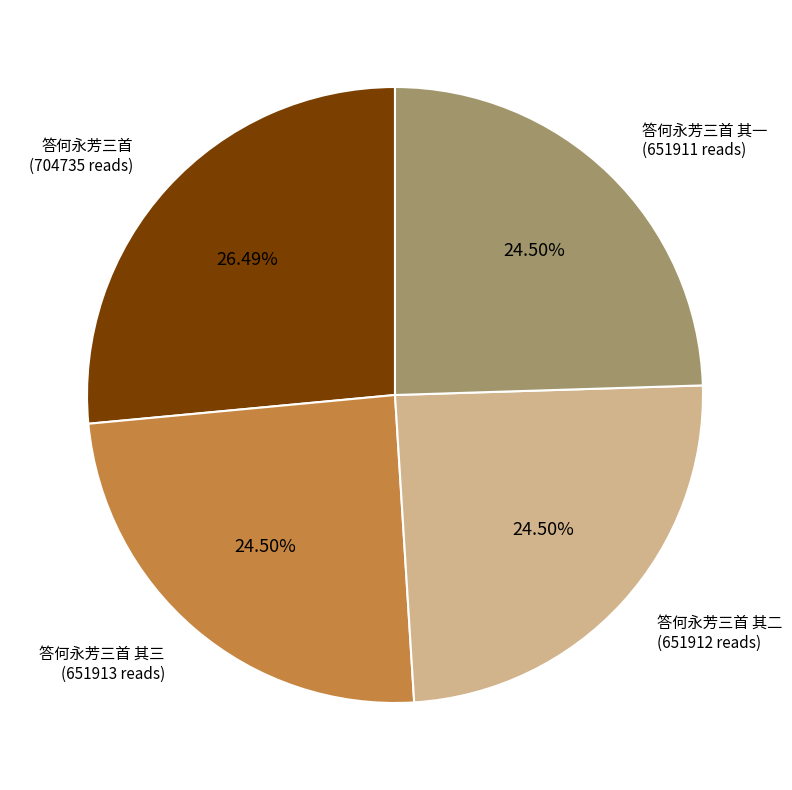

To the nearest percent, what is the difference between the largest and smallest slice percentages?

2%